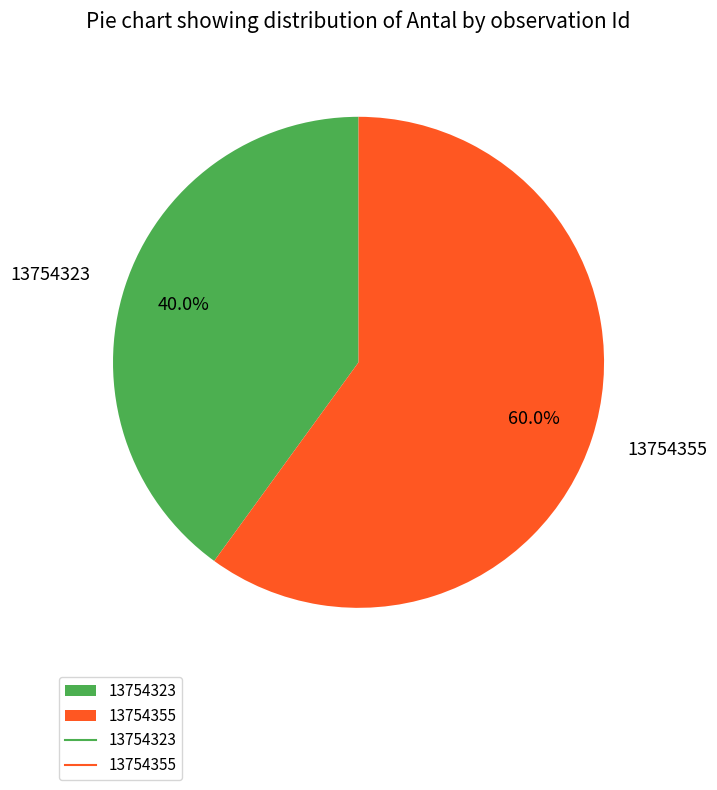

To the nearest percent, what percentage of the pie is 13754355?

60%